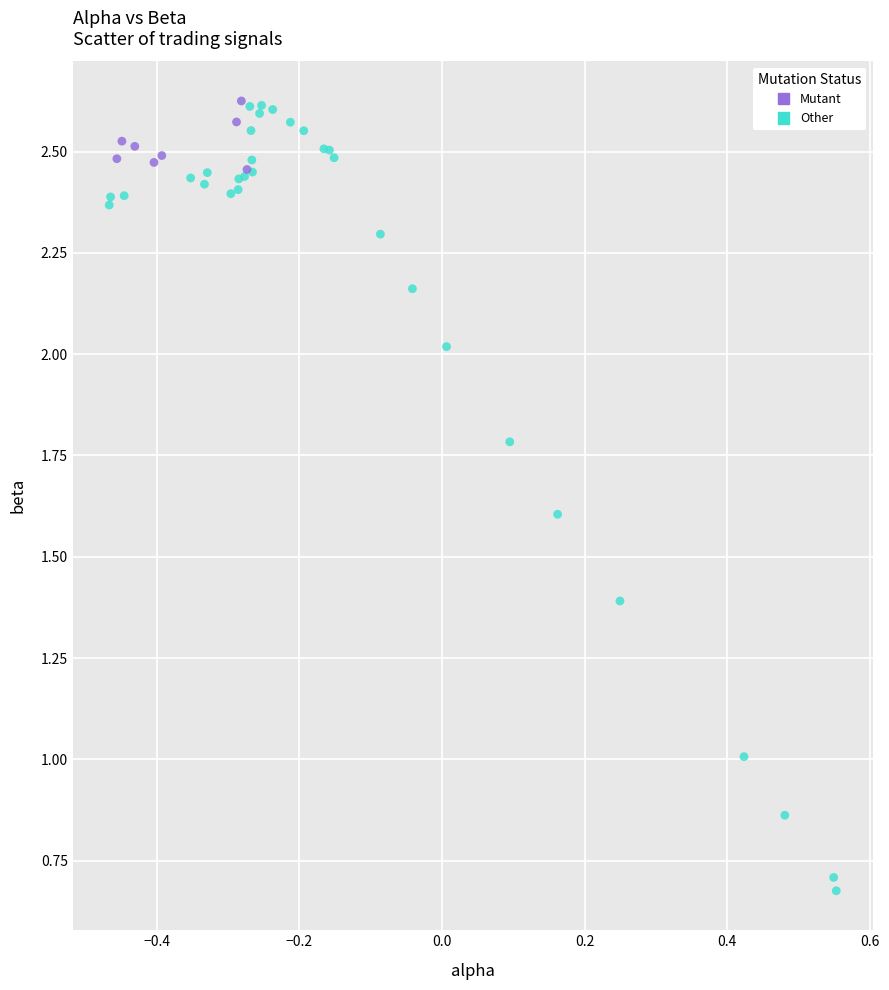

Which series has the widest spread of Y values?

Other